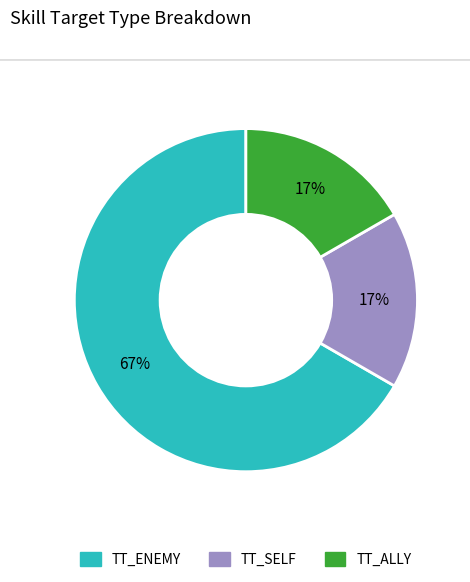

Does any single category account for the majority?

Yes